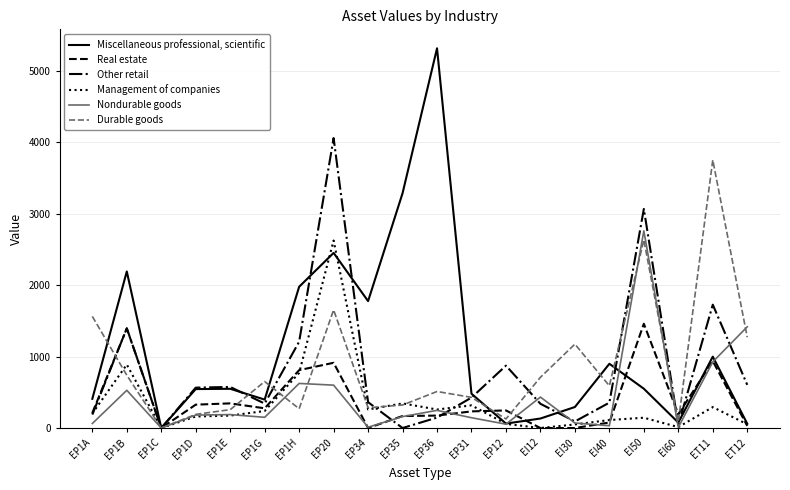

Which series changed the most between EP35 and EI40?

Miscellaneous professional, scientific